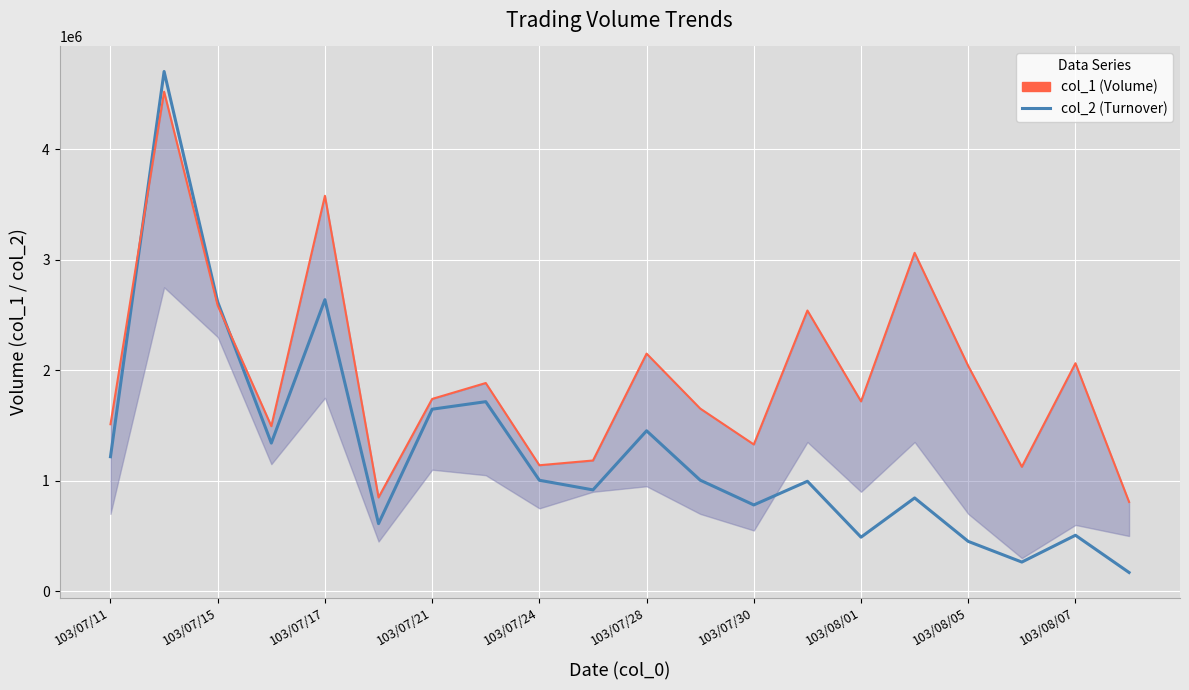

Reading left to right, what are all the values shown in this chart?

col_2: 1217190	4702530	2616850	1340720	2637880	611760	1647150	1715140	1004210	917060	1451780	1005090	780870	995020	489180	844180	450980	264070	506540	169610
col_1: 1511000	4520000	2585000	1494000	3578000	849000	1740000	1884000	1140000	1183000	2150000	1653000	1328000	2540000	1718000	3062000	2038000	1126000	2063000	808000